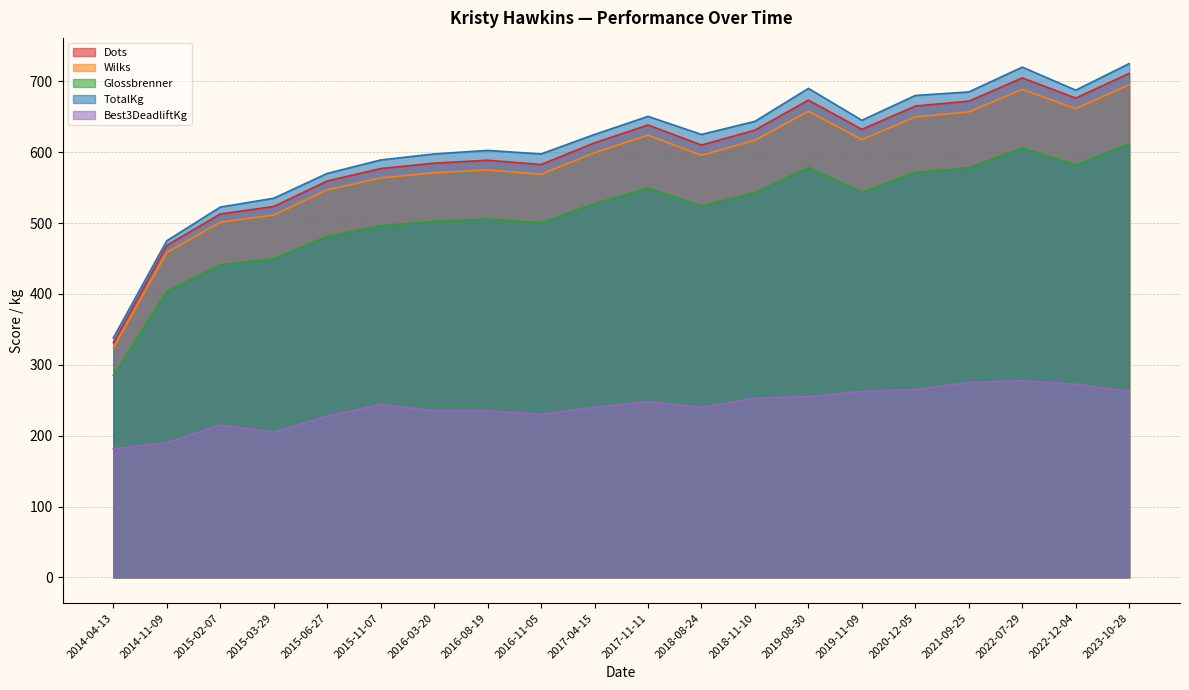

What is the value of the Wilks point at the 1st from the left?

323.7